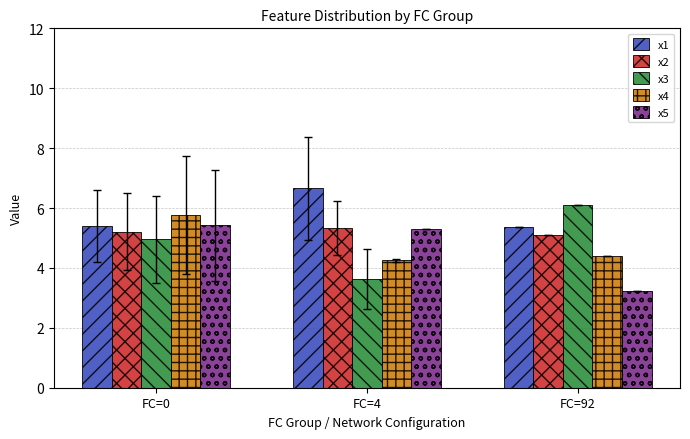

What is the minimum value for x1?

5.4